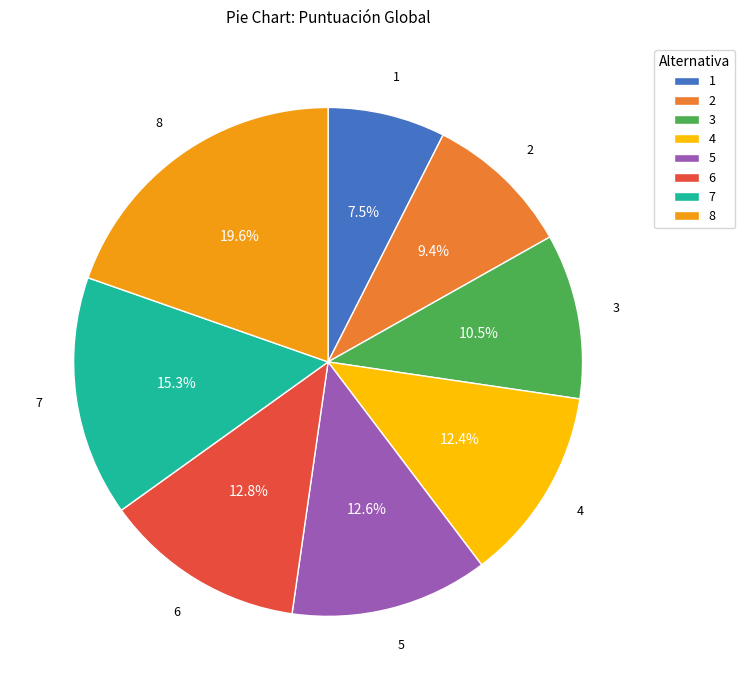

To the nearest percent, what is the difference between the 8 and 1 slice percentages?

12%